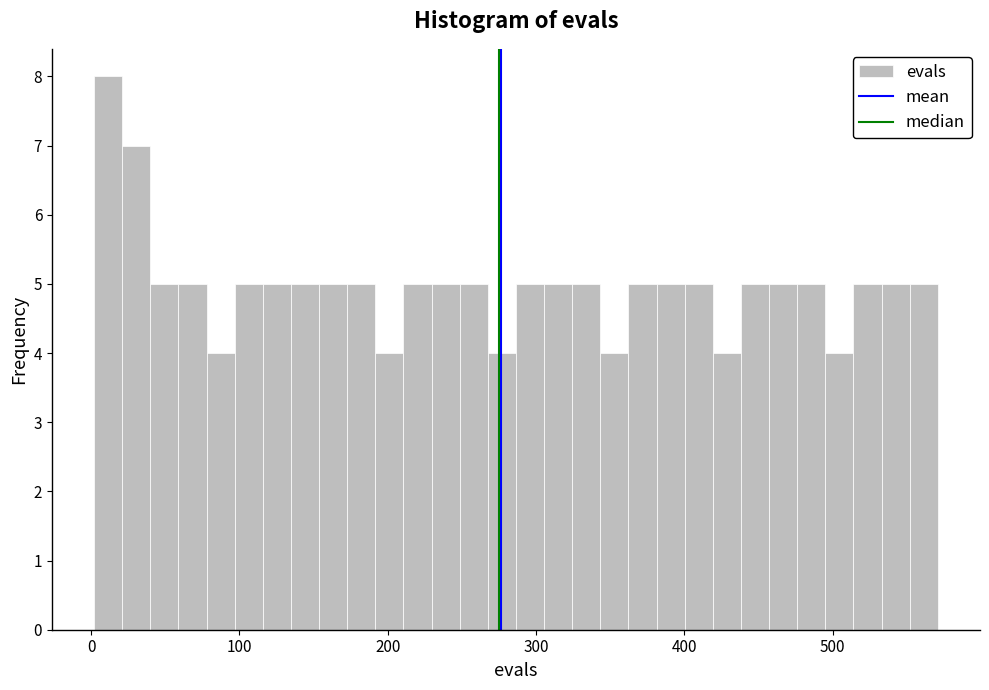

Read against the x-axis, roughly where is the centre of the tallest bar?

10